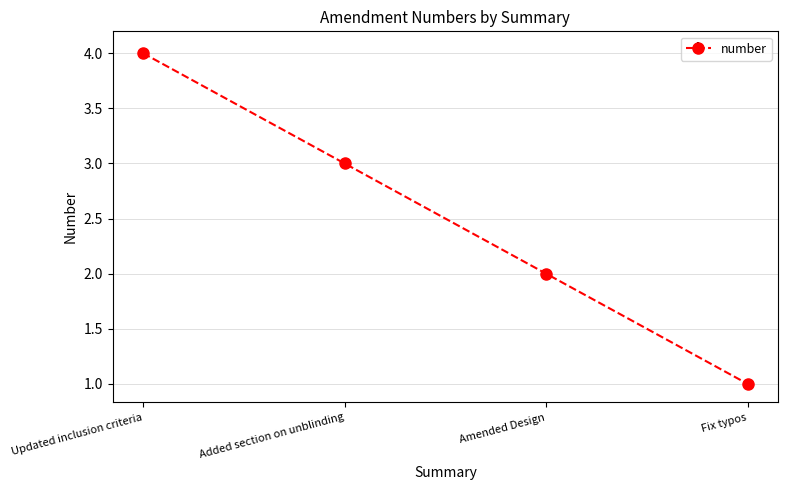

What is the change in value from Updated inclusion criteria to Amended Design?

-2